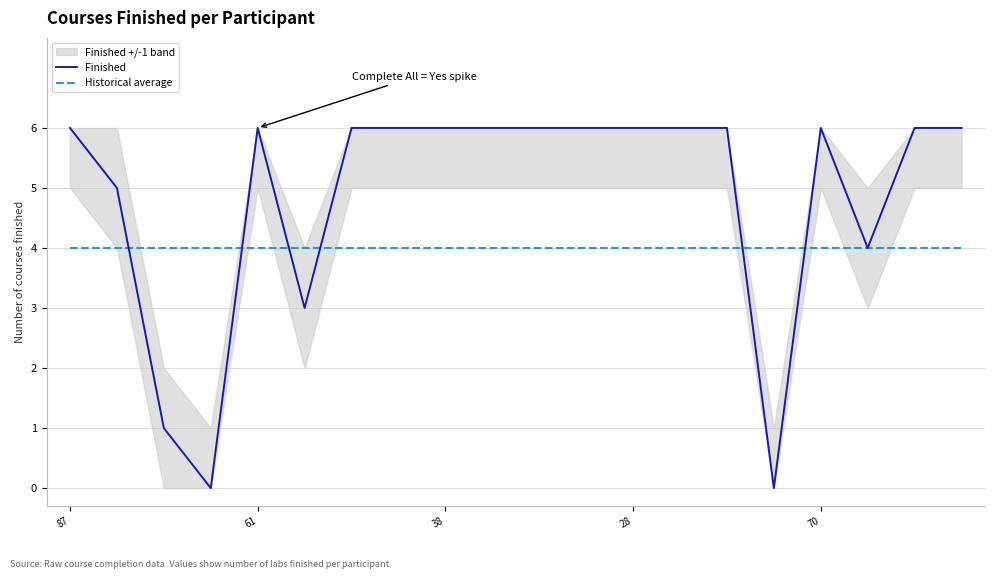

The Finished series shows 8 at 61. True or false?

False